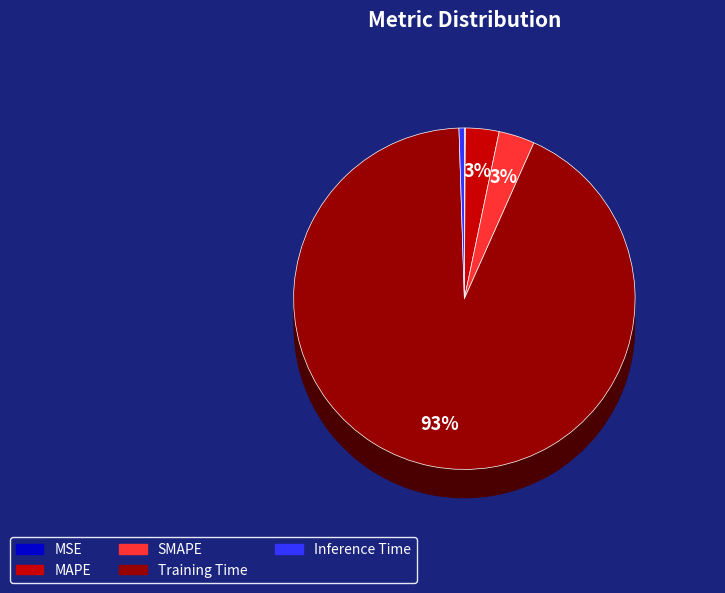

Is it true that Training Time is 83% of the pie?

False